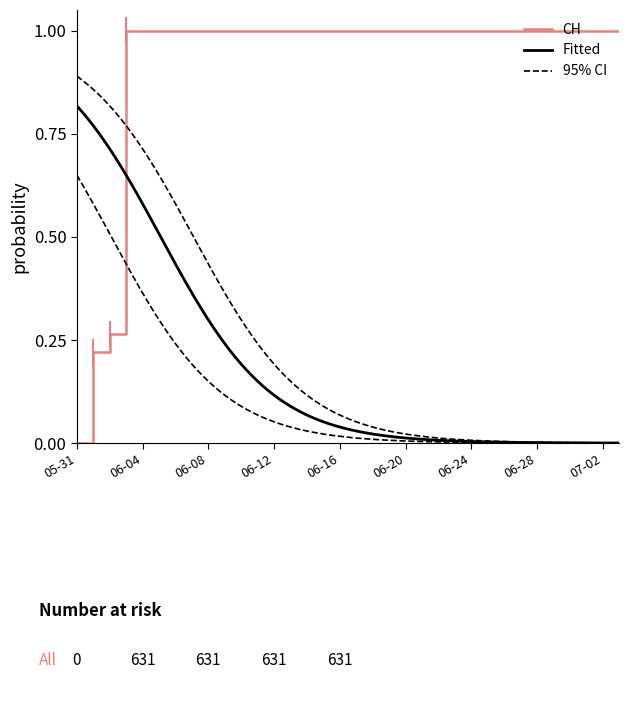

What is the difference between the maximum and second lowest values?

0.8